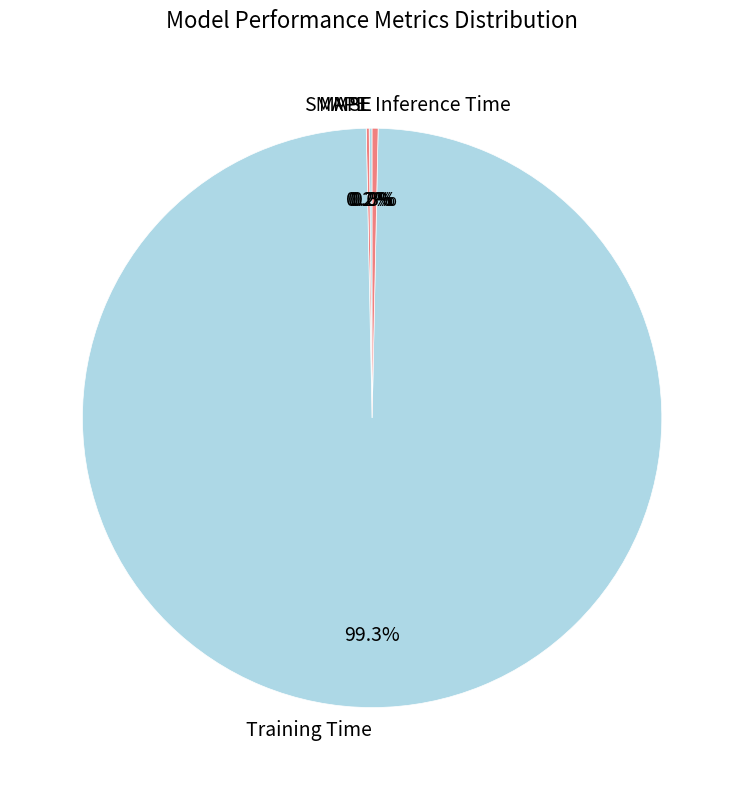

What percentage is NOT represented by Inference Time?

99.7%